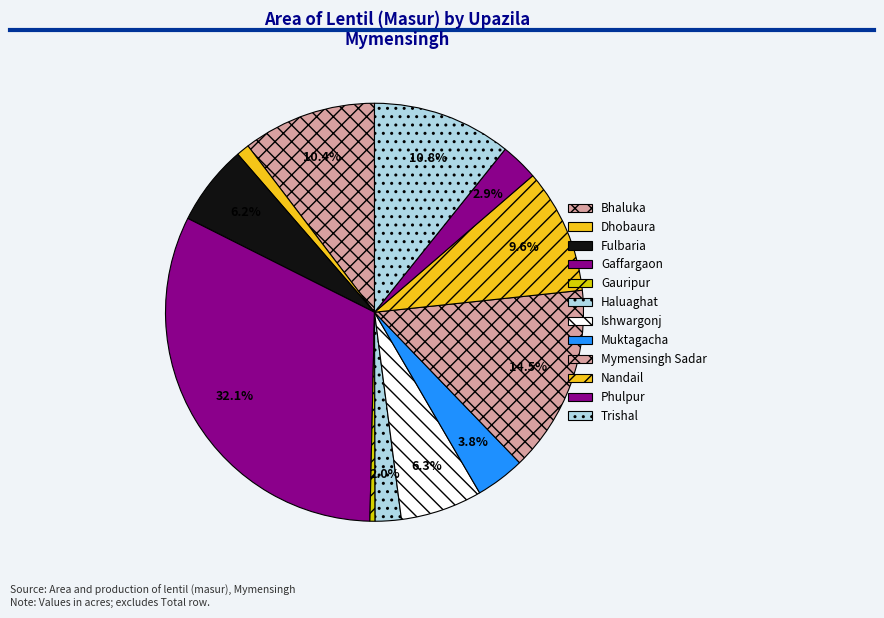

How much of the chart is everything except Nandail?

90.4%